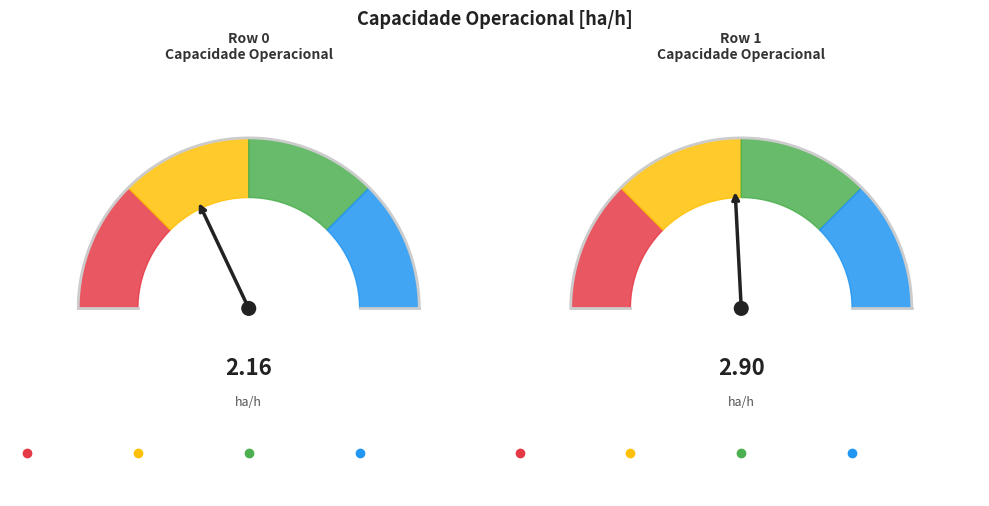

What percentage is the Row 0 slice, to the nearest percent?

43%